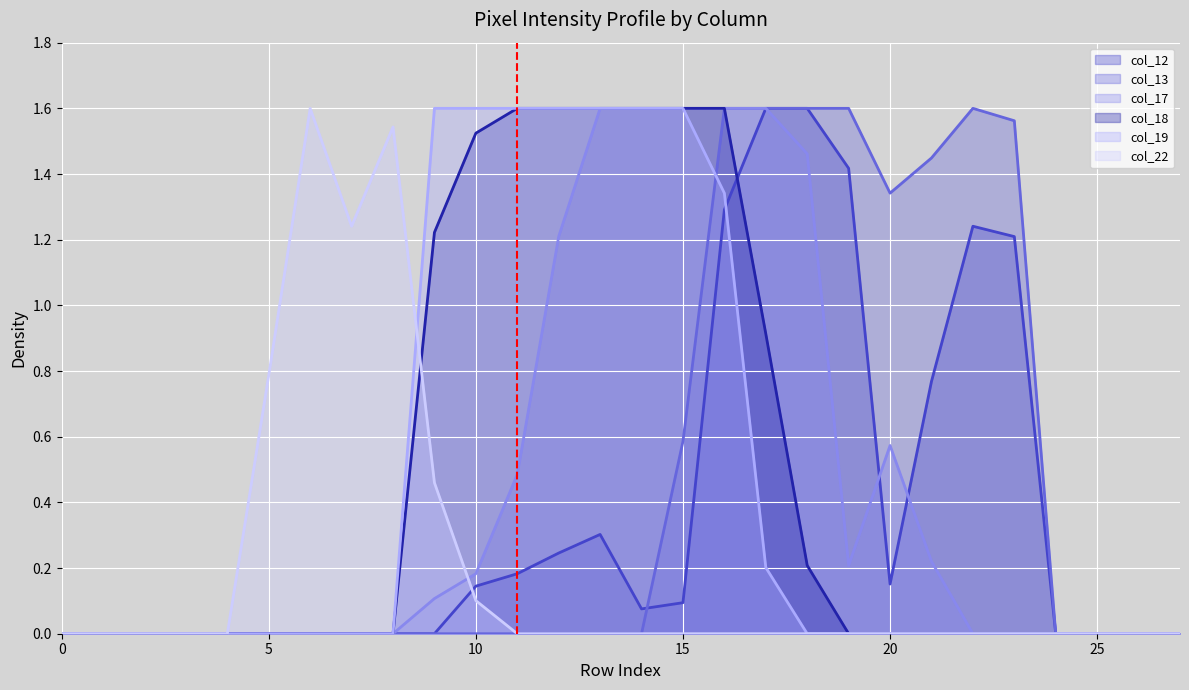

The col_18 series shows 0.0 at 5. True or false?

True